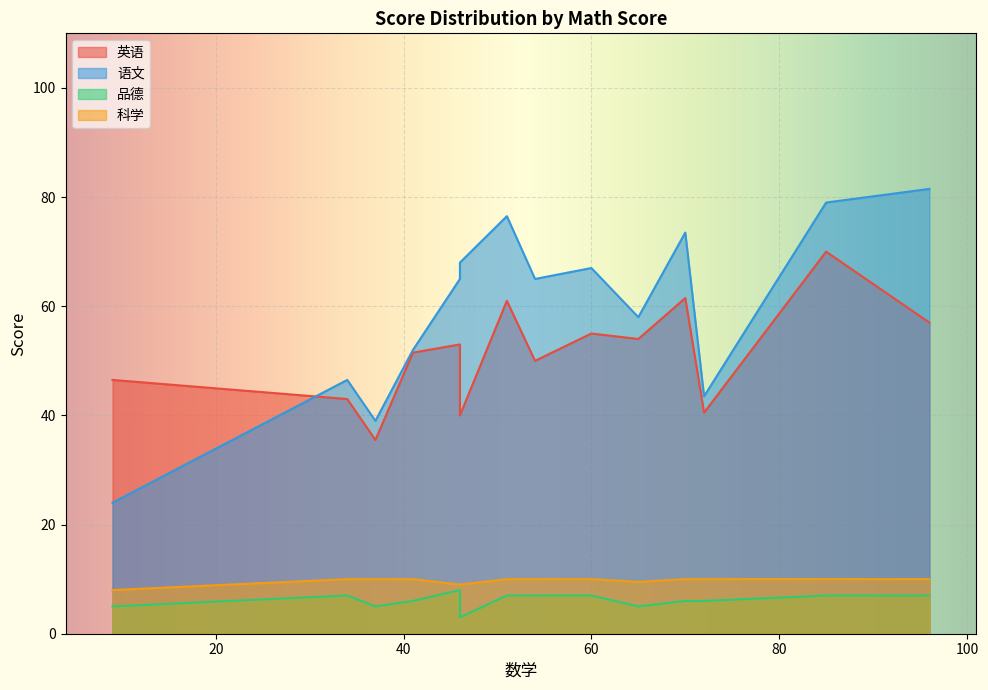

Where is 语文 nearest to the value 52?

41